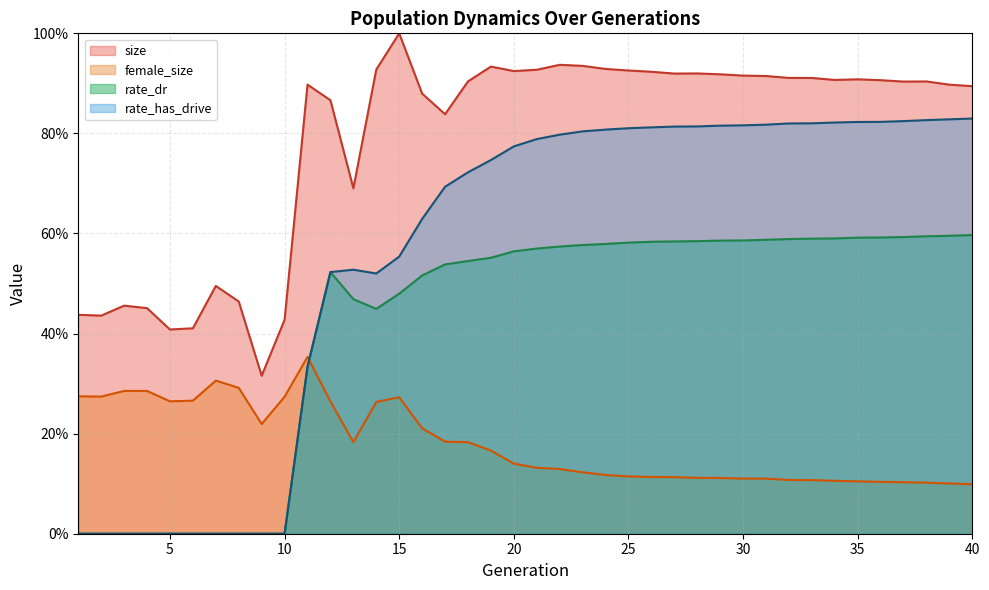

The female_size series shows 0.1 at 22. True or false?

True